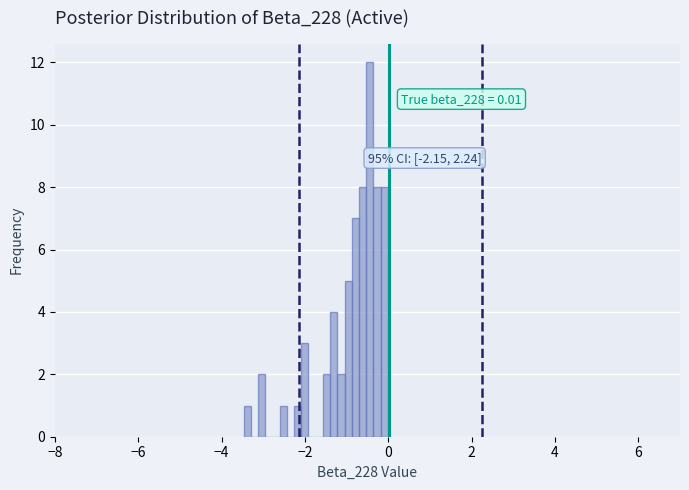

Read against the x-axis, roughly where is the centre of the tallest bar?

-0.4